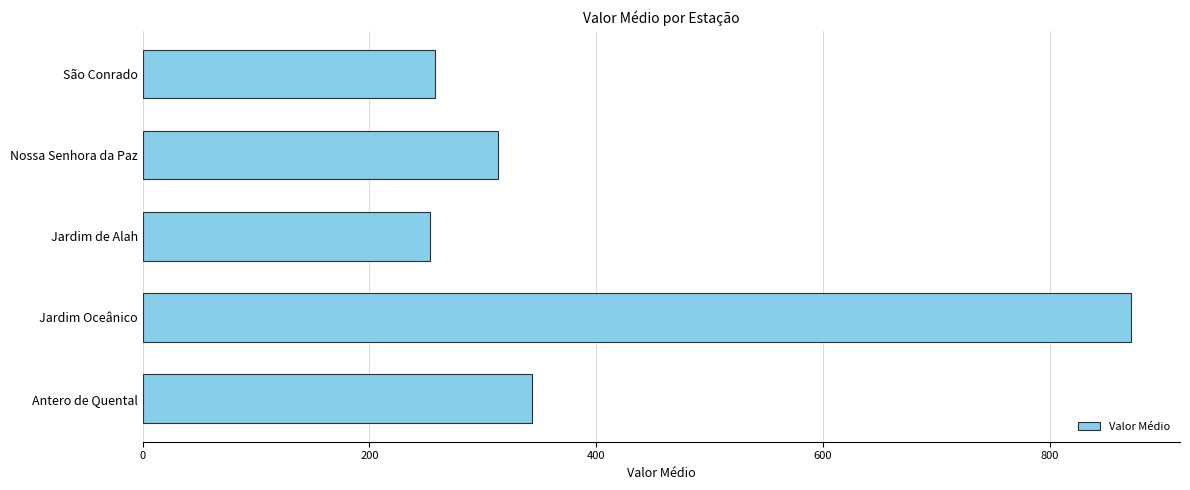

What is the sum of the values at Jardim Oceânico and São Conrado?

1129.1